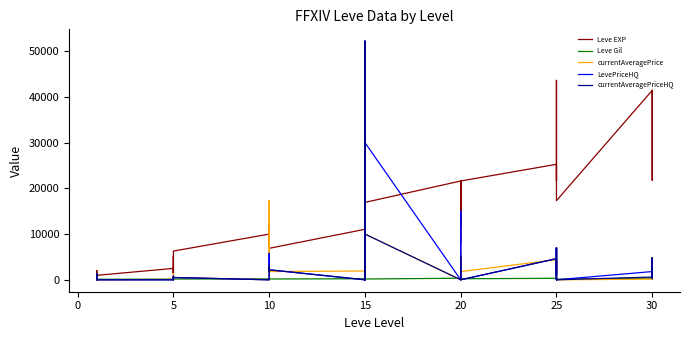

Does the chart display data point markers on the line(s)?

No